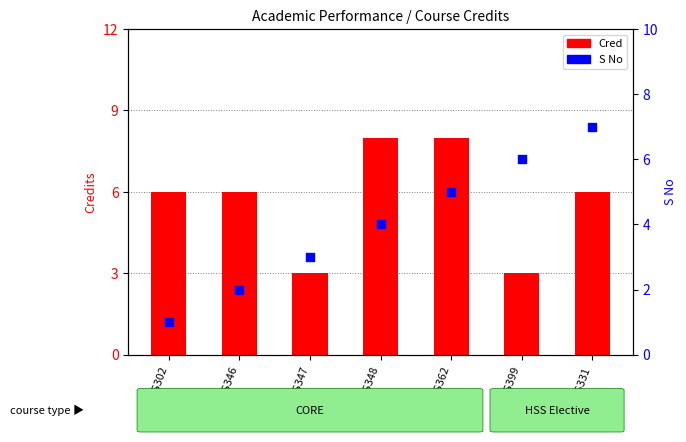

Which series reaches the maximum Y coordinate?

Cred